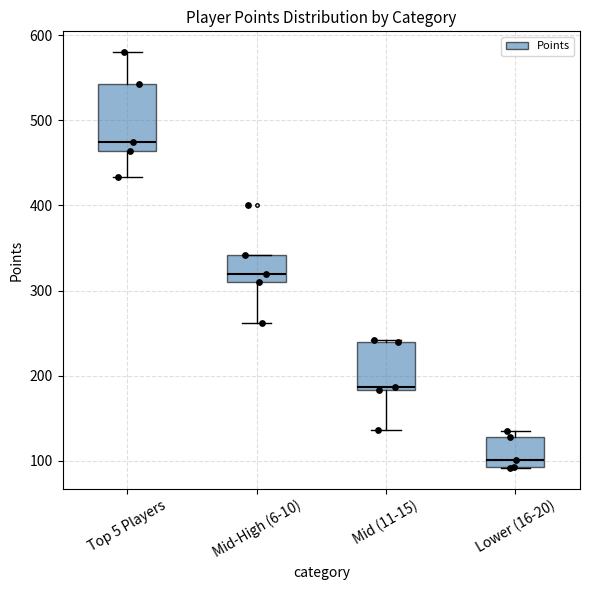

Reading left to right, read every box against the y-axis: the position of its median line, the range the box covers, and the ends of its whiskers. The values are not printed on the chart, so give them approximately, as read against the axis.

Top 5 Players: median 470, box 460 to 540, whiskers 430 to 580
Mid-High (6-10): median 320, box 310 to 340, whiskers 260 to 340
Mid (11-15): median 190, box 180 to 240, whiskers 140 to 240
Lower (16-20): median 100, box 90 to 130, whiskers 90 to 140